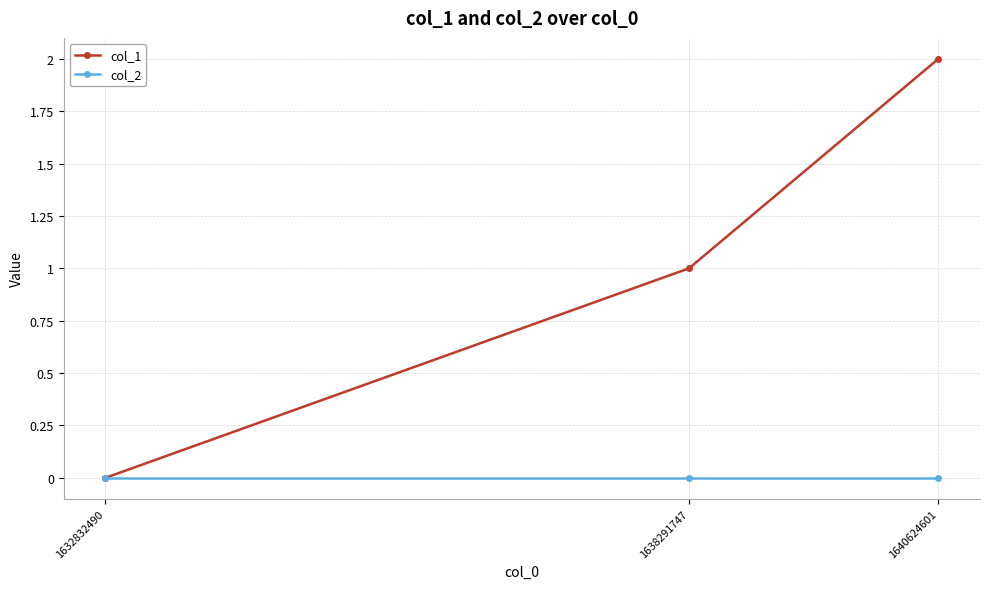

Reading left to right, extract all data points from this chart.

col_1: 1632832490=0	1638291747=1	1640624601=2
col_2: 1632832490=0	1638291747=0	1640624601=0